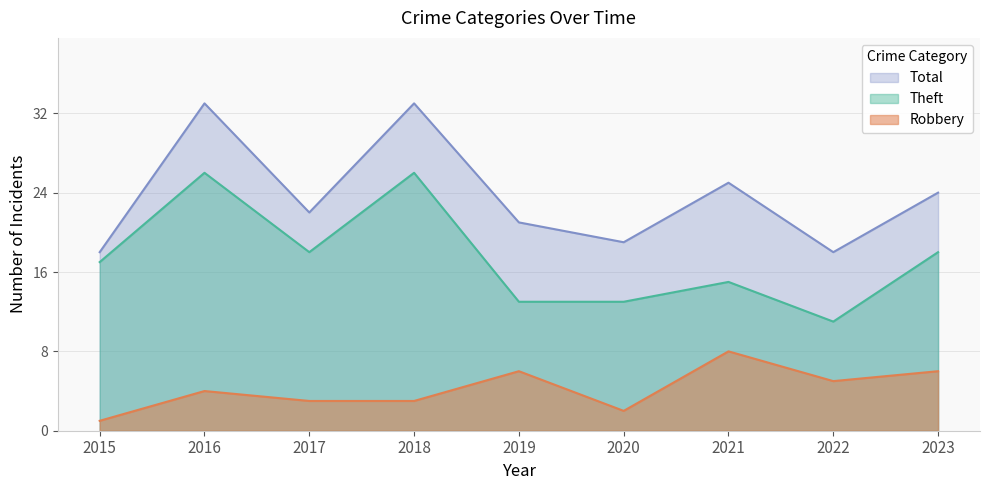

Which series has the largest range (max minus min)?

Theft